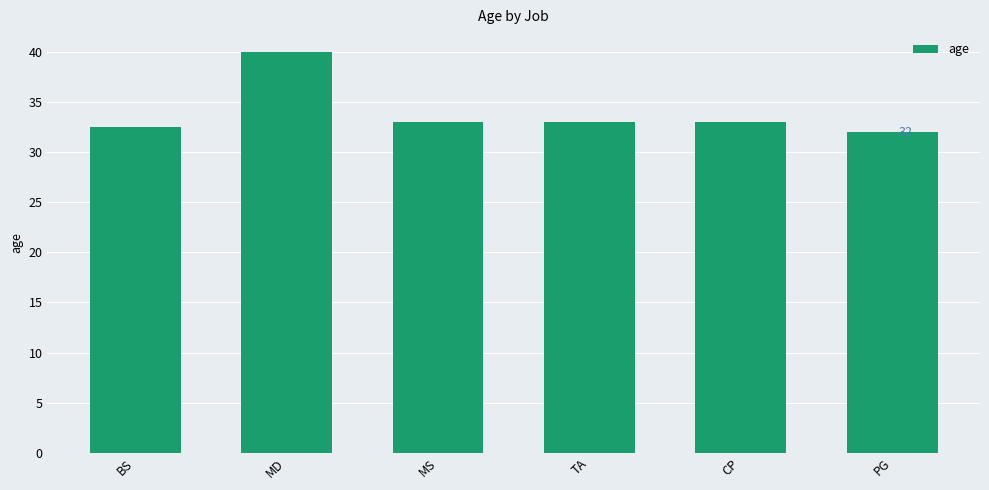

What is the sum of the values at PG and MD?

72.0